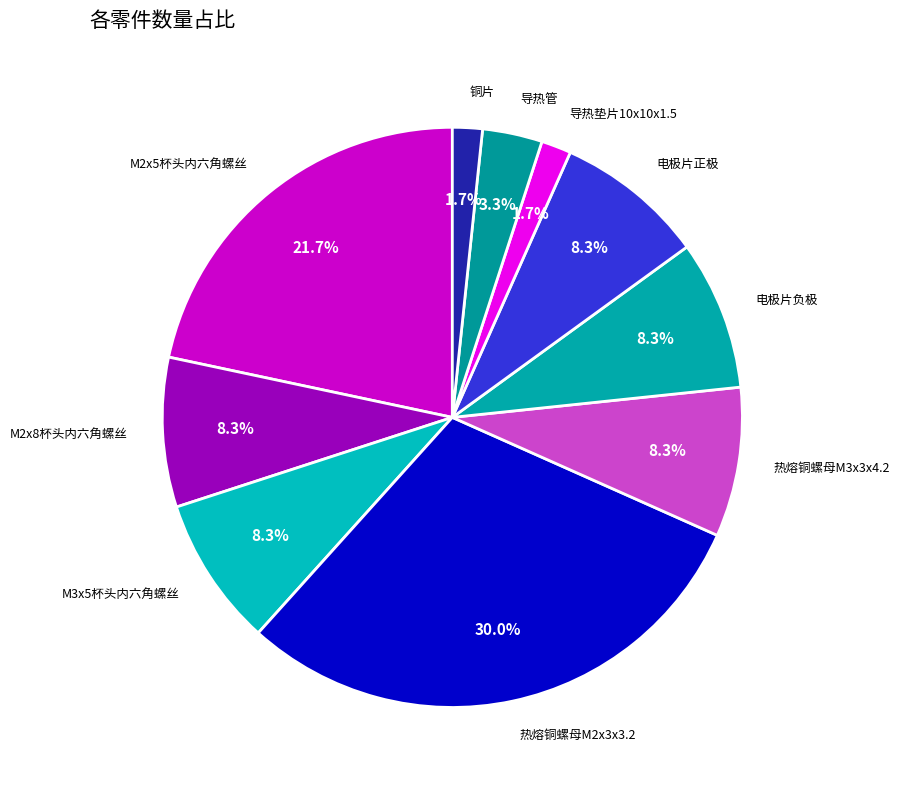

Is there a majority slice in this chart?

No